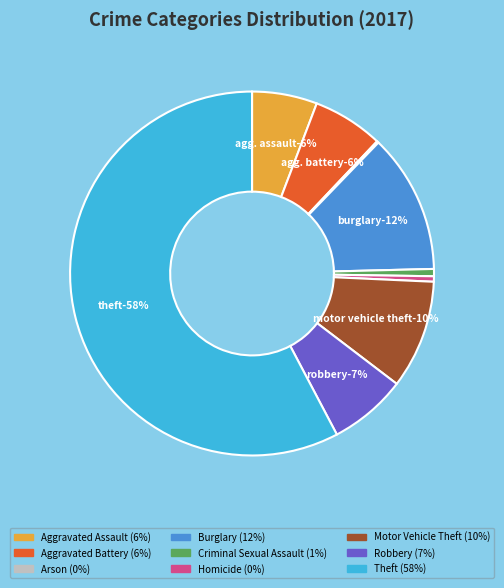

Count the number of slices in the pie.

9